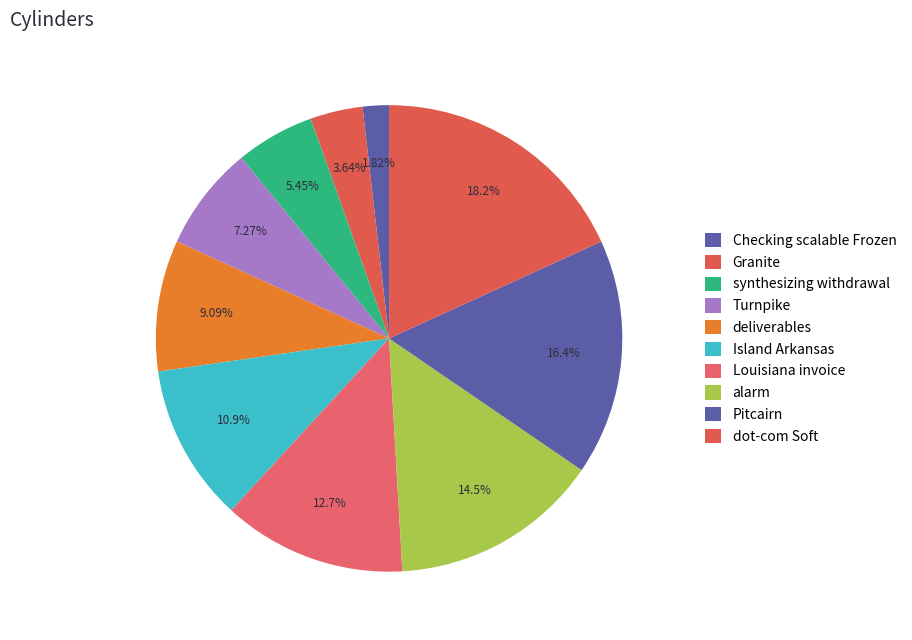

How many slices are in this pie chart?

10